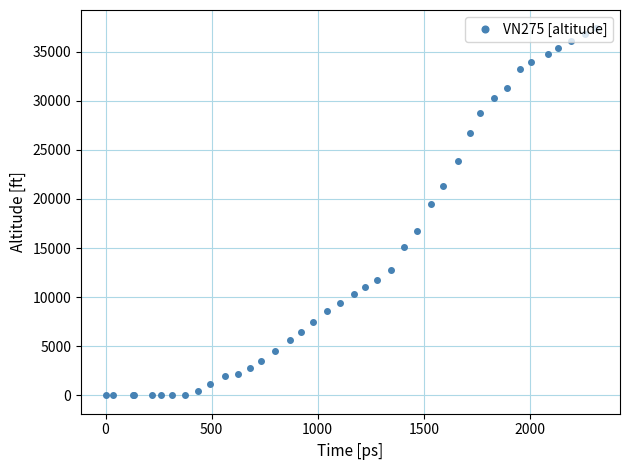

Is this an area chart (filled region under the line)?

No